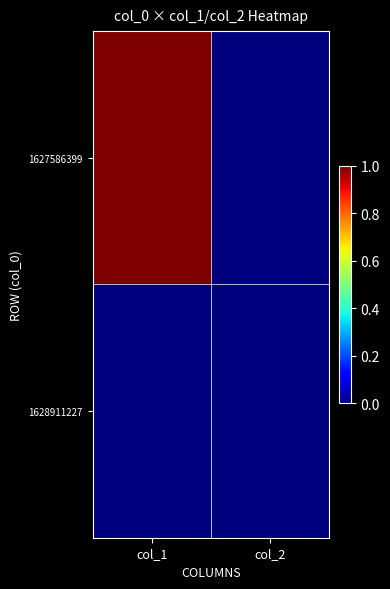

Which has a higher value, col_2 or col_1?

col_1